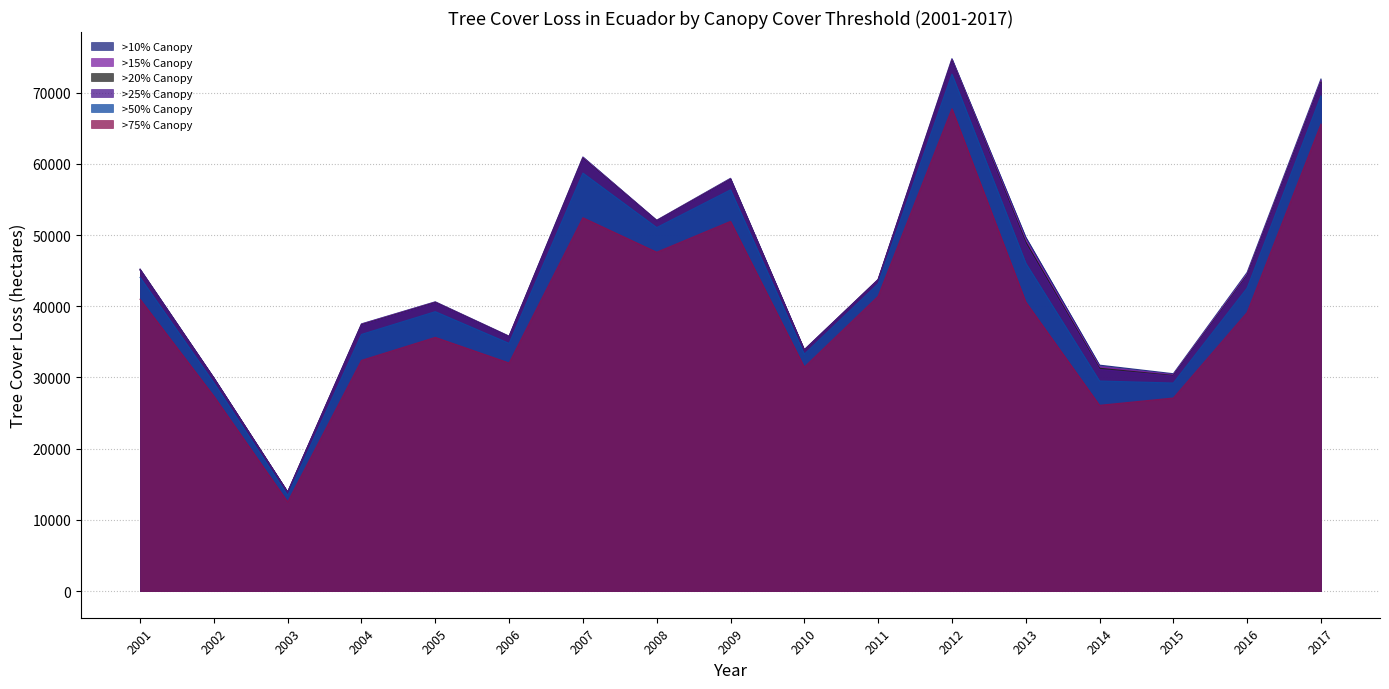

How many lines are shown in the chart?

6